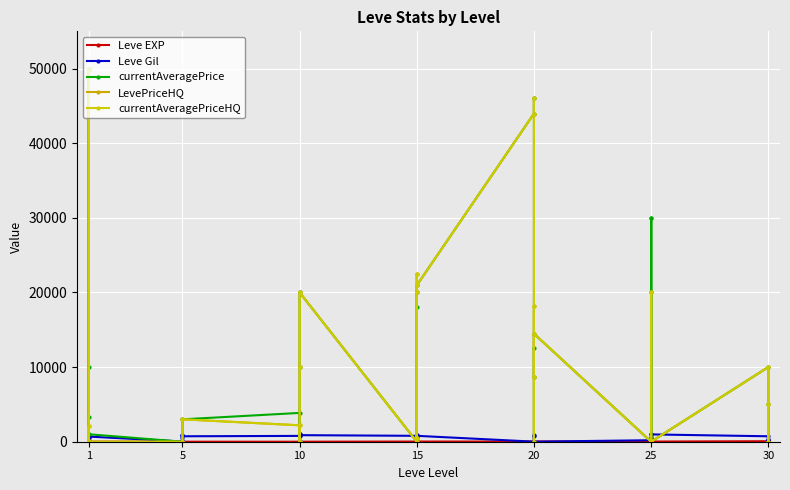

Between which two adjacent categories do currentAveragePriceHQ and Leve EXP first intersect?

1 and 1